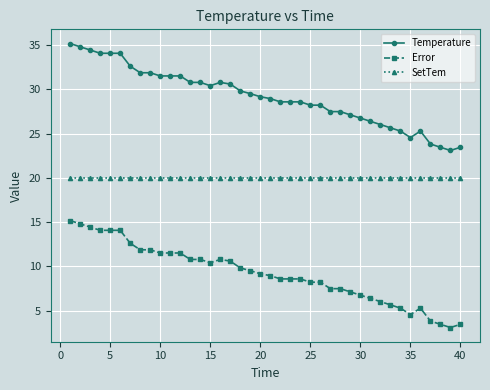

True or false: Temperature has more than 1 interior local peaks.

True